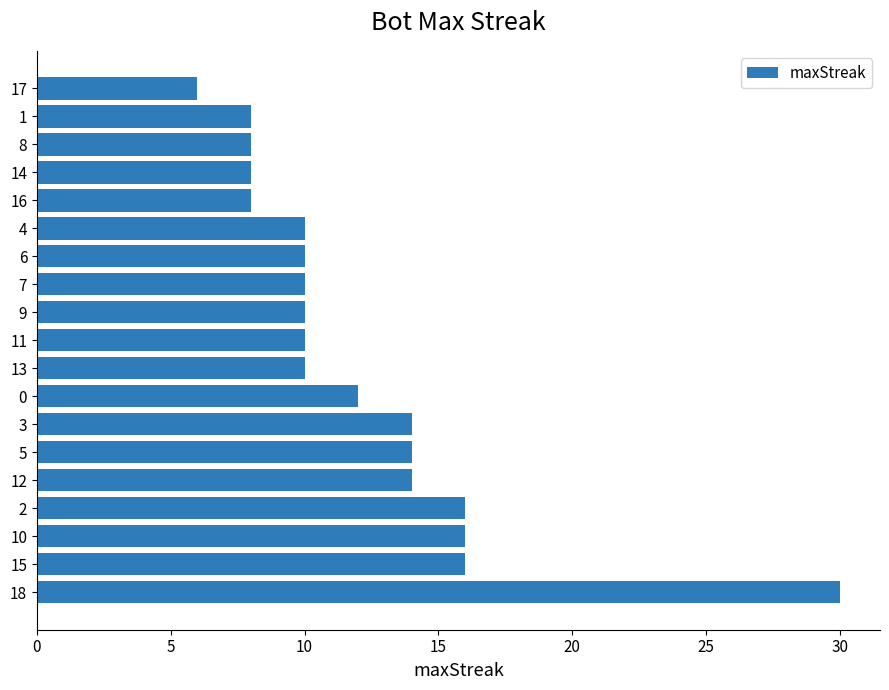

What is the ratio of the value at 4 to the value at 15?

0.6